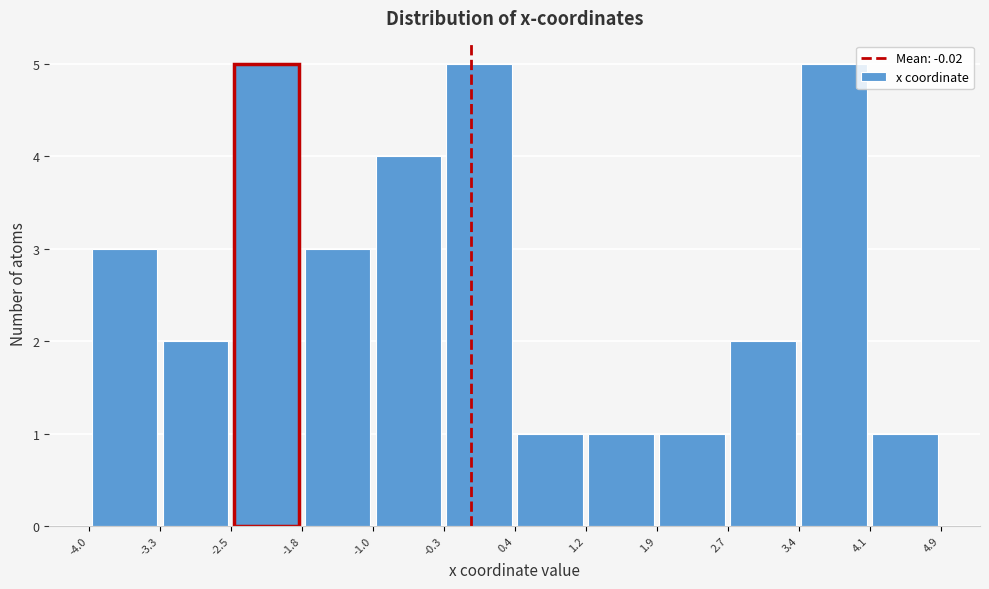

What is the height of the bar covering 4.1 to 4.9 on the x-axis? The values are not printed on the chart, so give them approximately, as read against the axis.

1